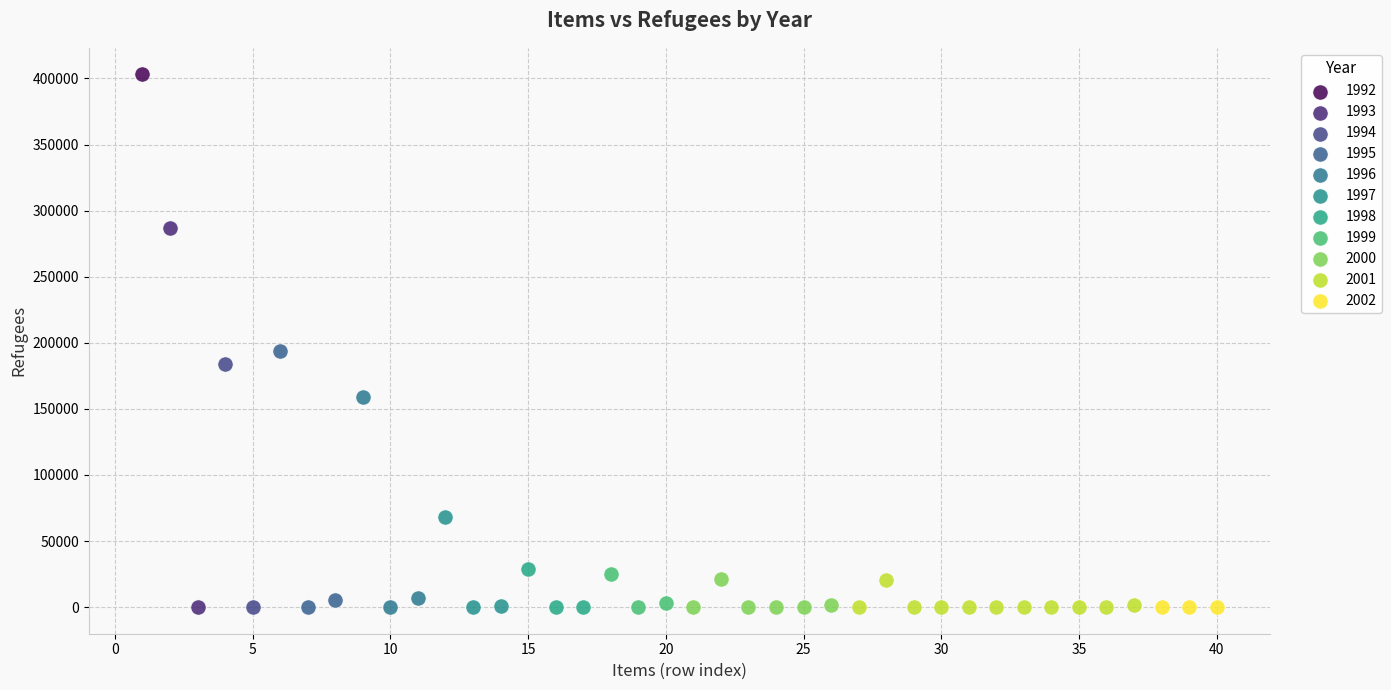

What are all the series names shown in the legend?

1992, 1993, 1994, 1995, 1996, 1997, 1998, 1999, 2000, 2001, 2002